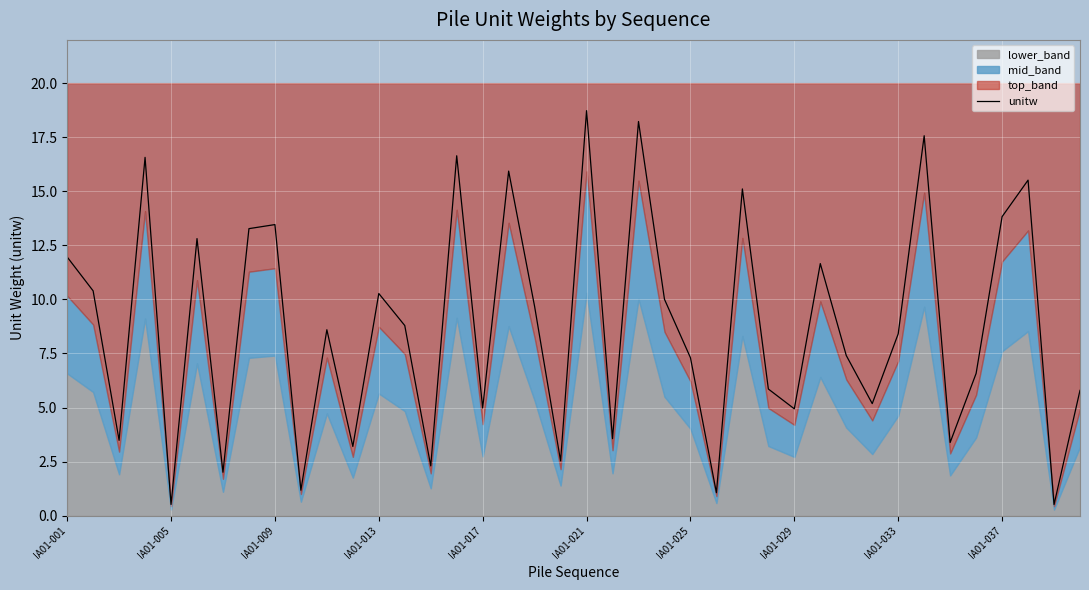

Where does the unitw series first go above 8?

IA01-001